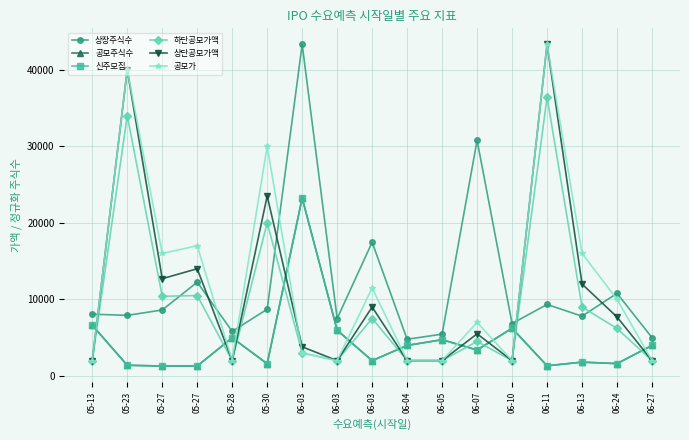

What is the sum of all 하단공모가액 values?

155500.0